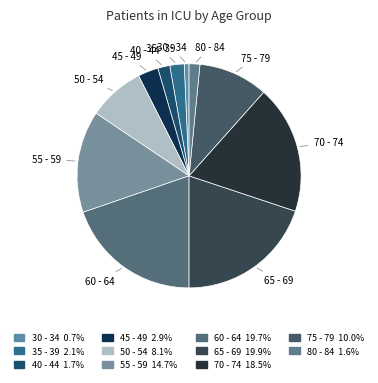

Is there a majority slice in this chart?

No